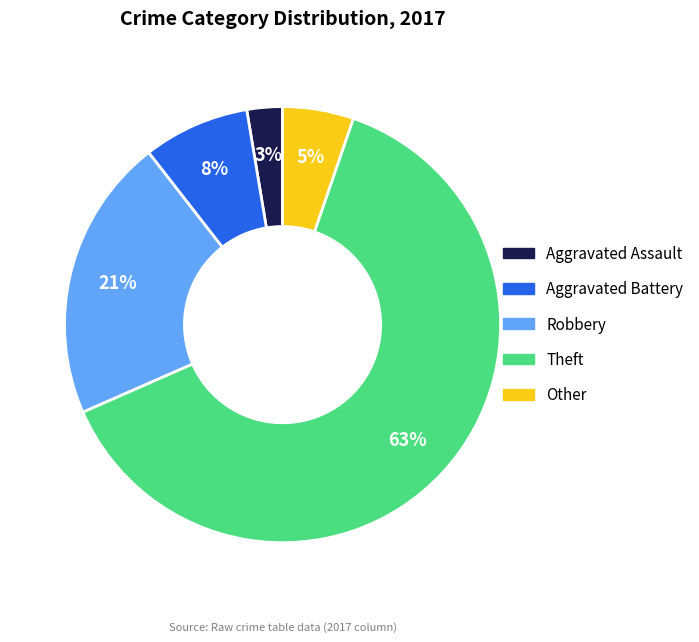

What percentage is the Robbery slice, to the nearest percent?

21%